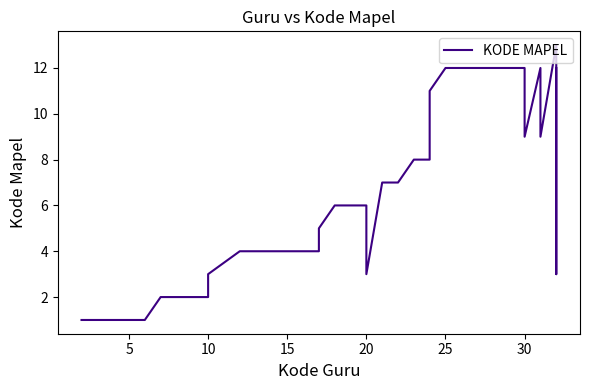

At which label is the value closest to 7?

21